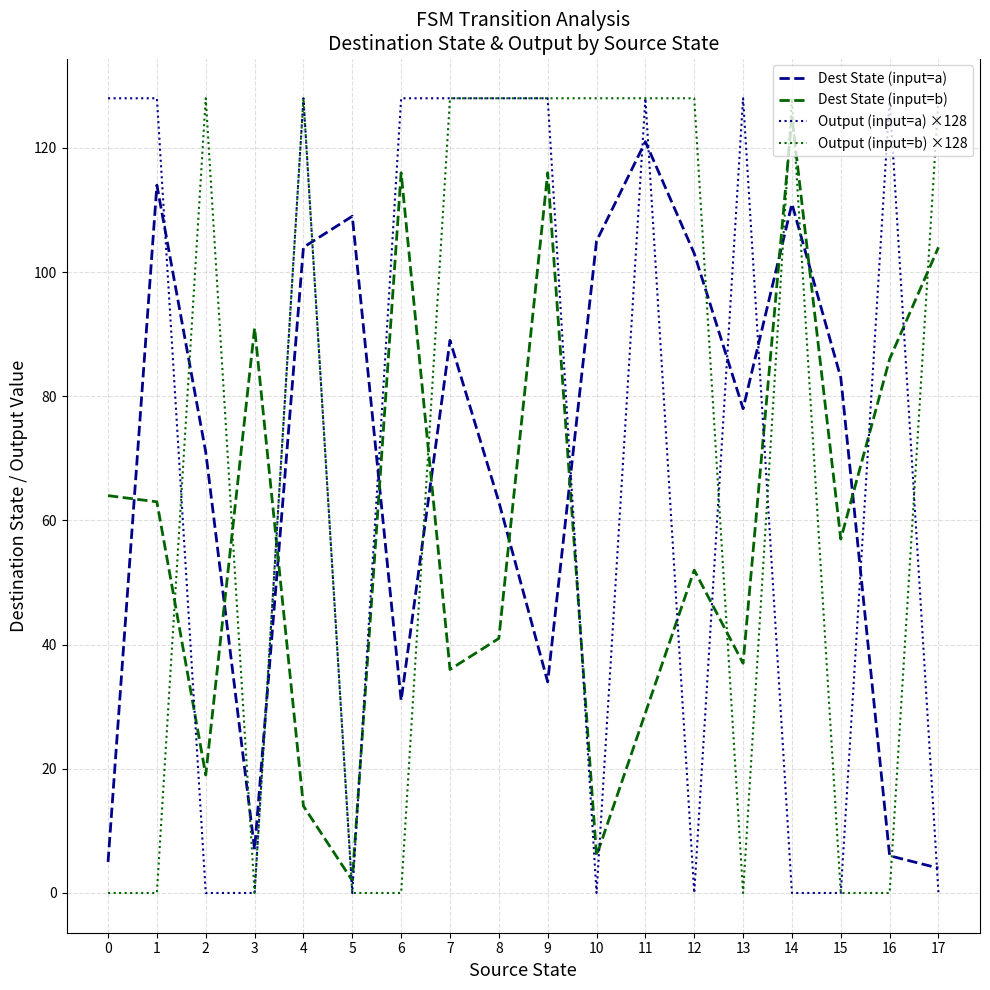

Reading right to left, transcribe all the data shown in this chart.

Dest State (input=a): 17=4	16=6	15=83	14=111	13=78	12=103	11=121	10=105	9=34	8=63	7=89	6=31	5=109	4=104	3=7	2=71	1=114	0=5
Dest State (input=b): 17=104	16=86	15=57	14=125	13=37	12=52	11=29	10=6	9=116	8=41	7=36	6=116	5=2	4=14	3=91	2=19	1=63	0=64
Output (input=a) ×128: 17=0	16=128	15=0	14=0	13=128	12=0	11=128	10=0	9=128	8=128	7=128	6=128	5=0	4=128	3=0	2=0	1=128	0=128
Output (input=b) ×128: 17=128	16=0	15=0	14=128	13=0	12=128	11=128	10=128	9=128	8=128	7=128	6=0	5=0	4=128	3=0	2=128	1=0	0=0